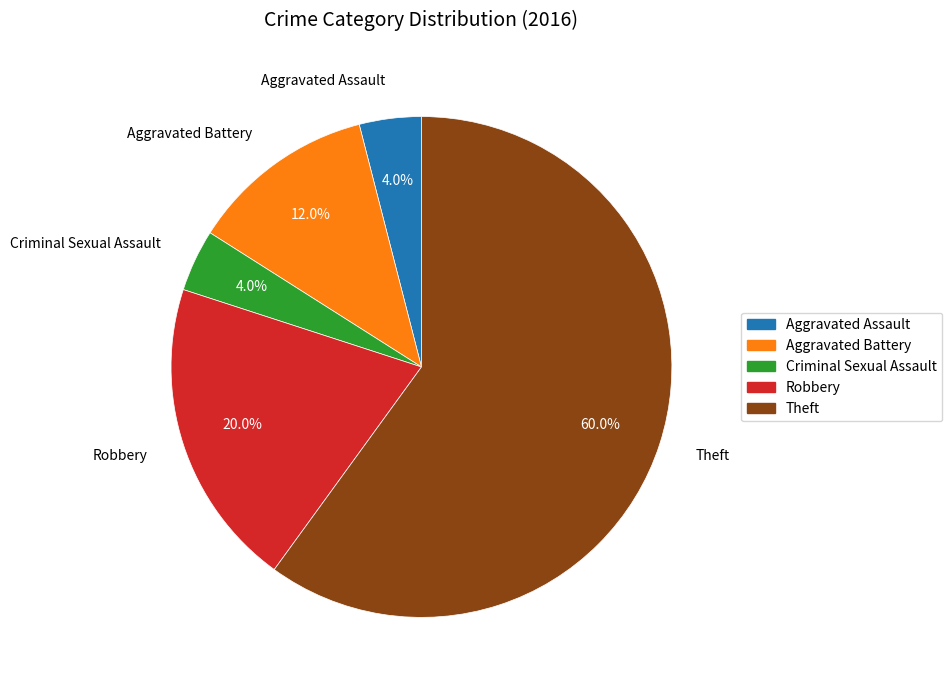

Count the number of slices in the pie.

5